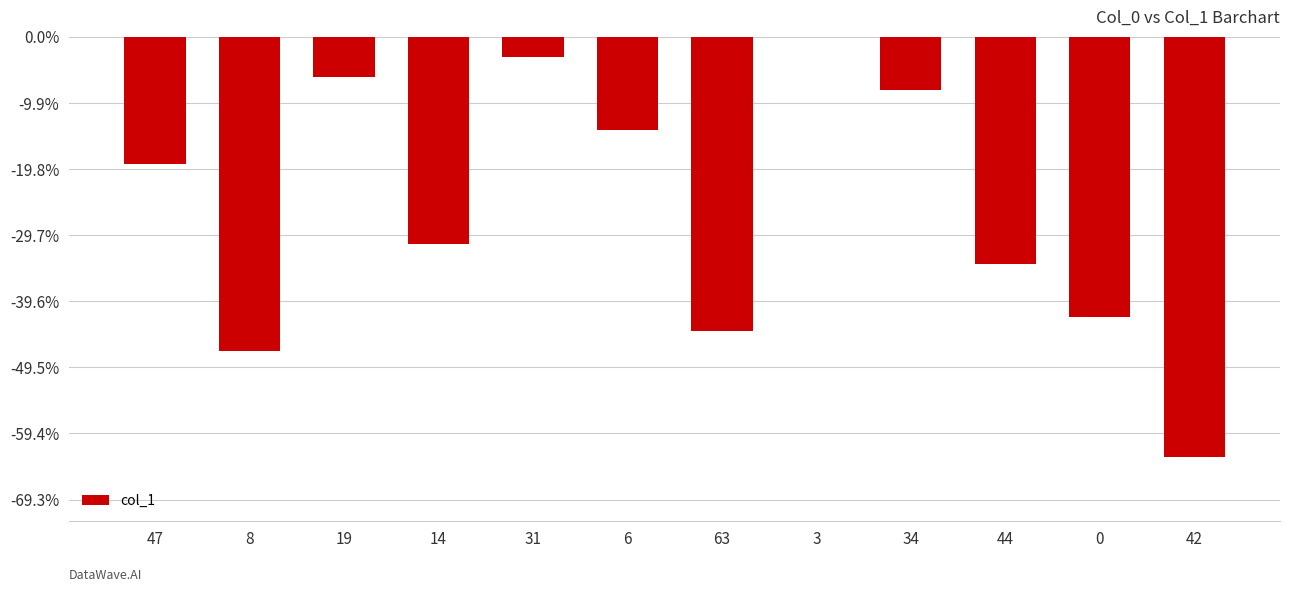

The value at 42 is -63. True or false?

True